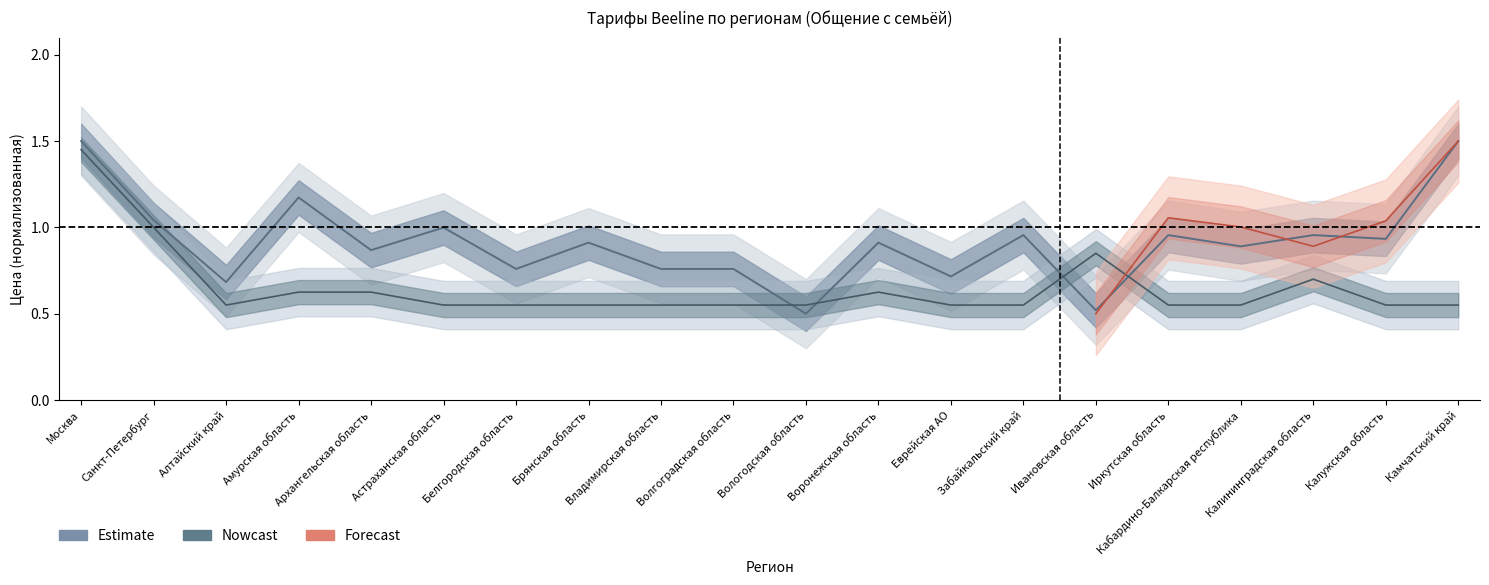

What is the label of the 19th point from the right?

Санкт-Петербург